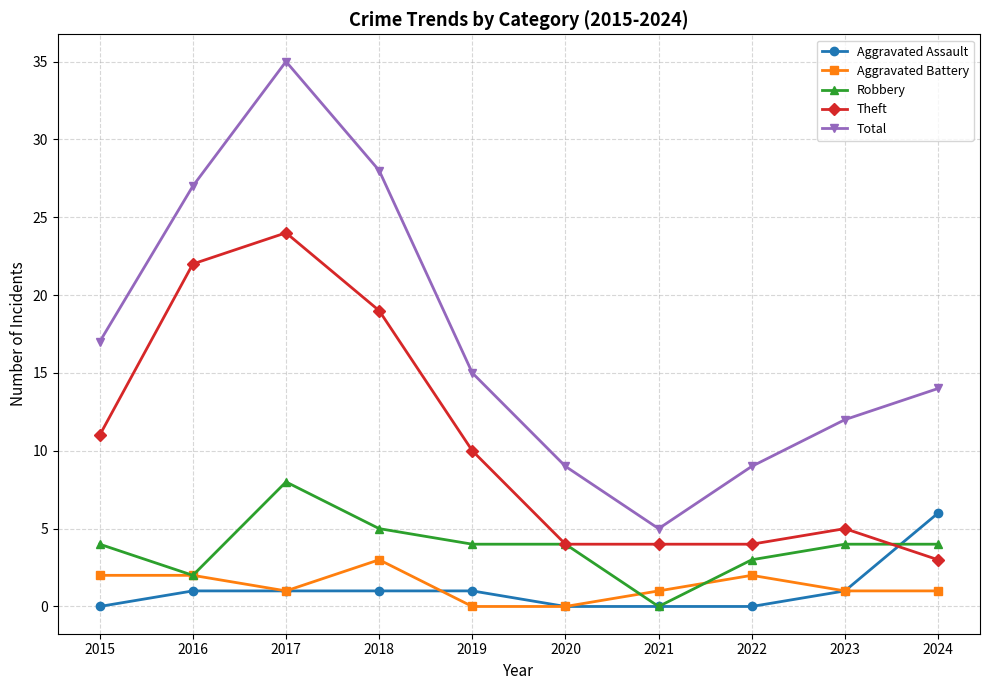

What is the value of the Robbery point at the 9th from the left?

4